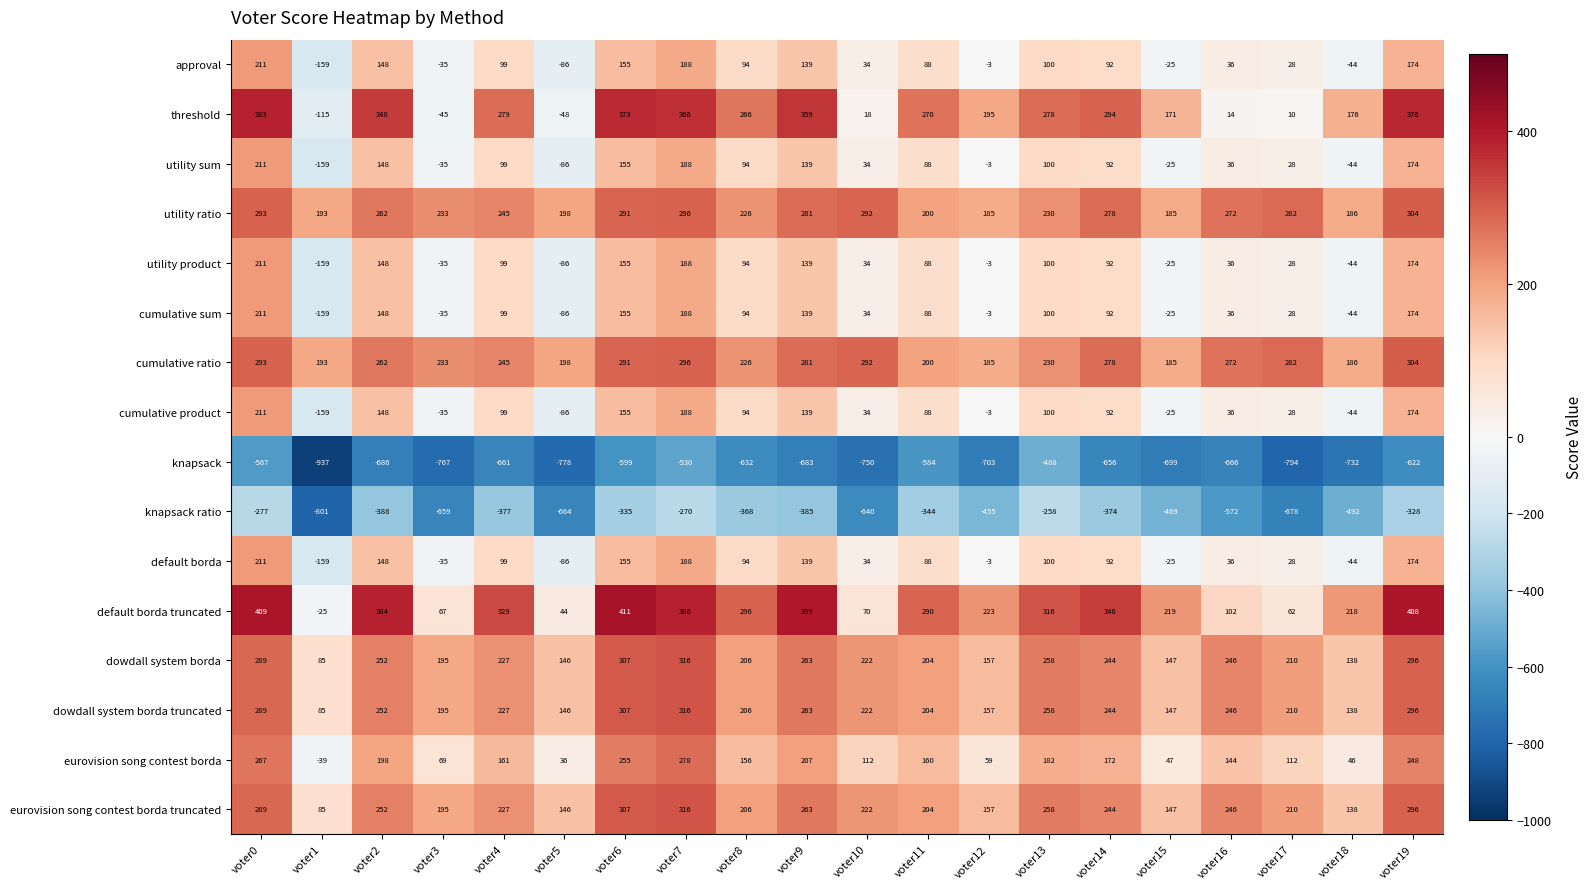

What is the difference between the second highest and minimum values in the eurovision song contest borda truncated series?

222